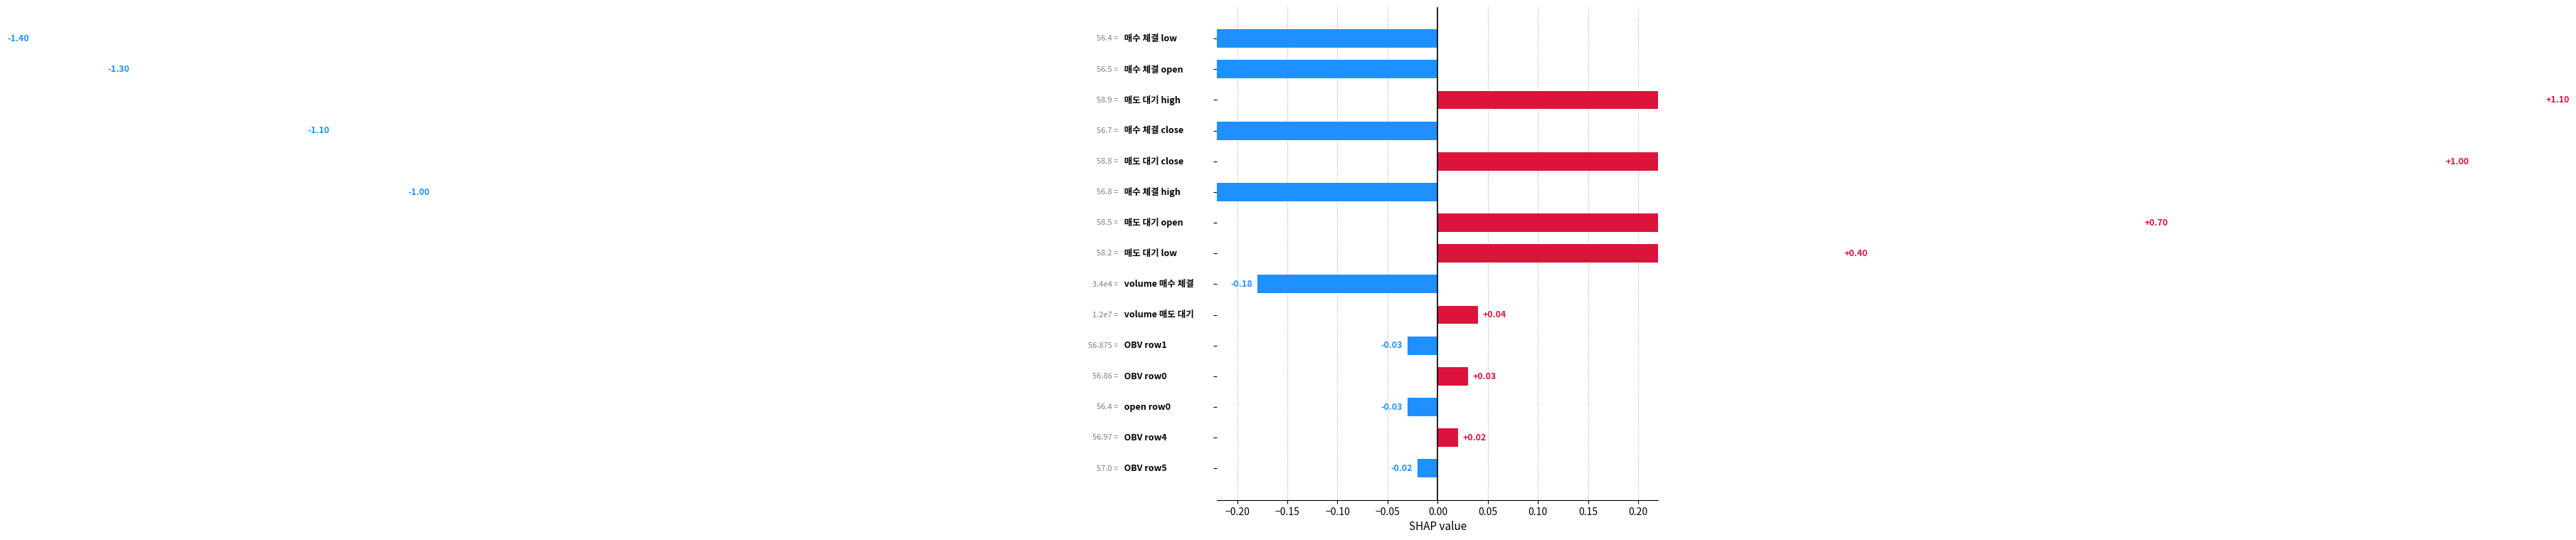

The value at 0.00 is -0.0. True or false?

True